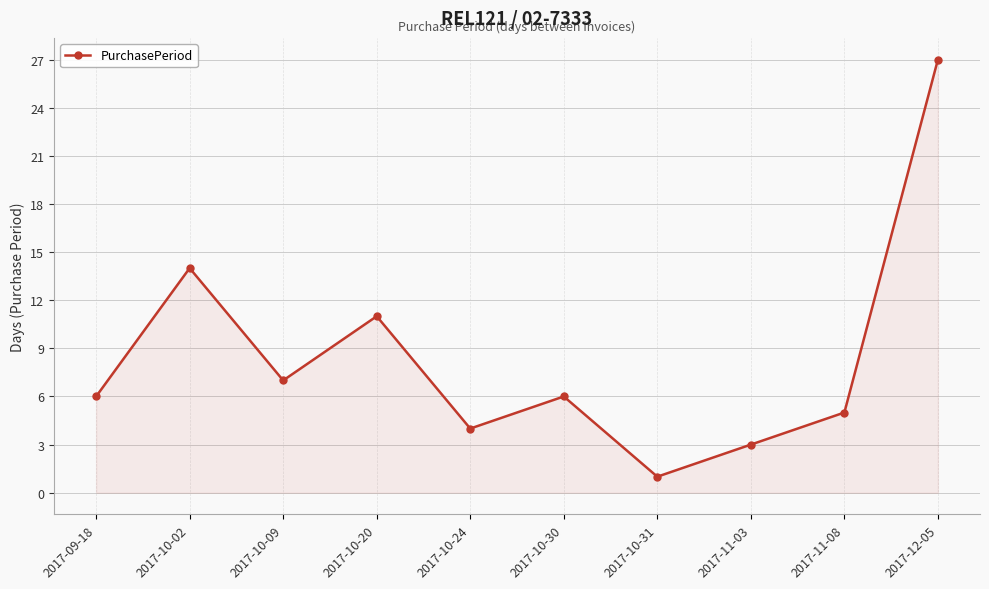

Reading left to right, extract all data points from this chart.

2017-09-18=6	2017-10-02=14	2017-10-09=7	2017-10-20=11	2017-10-24=4	2017-10-30=6	2017-10-31=1	2017-11-03=3	2017-11-08=5	2017-12-05=27